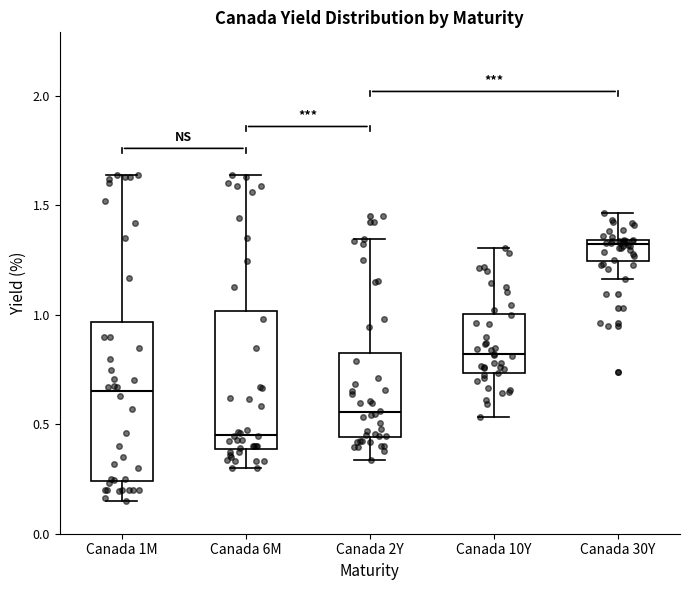

Comparing the boxes themselves (not the whiskers), which one is the tallest?

Canada 1M